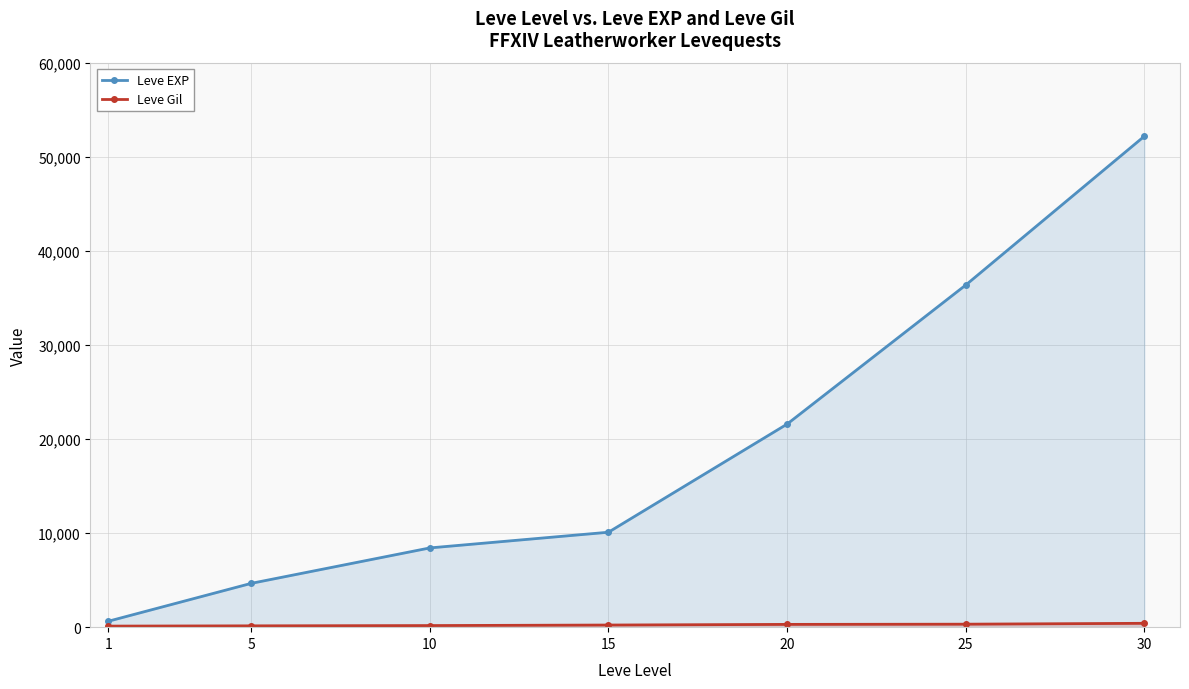

At which label is Leve Gil closest to 261?

20